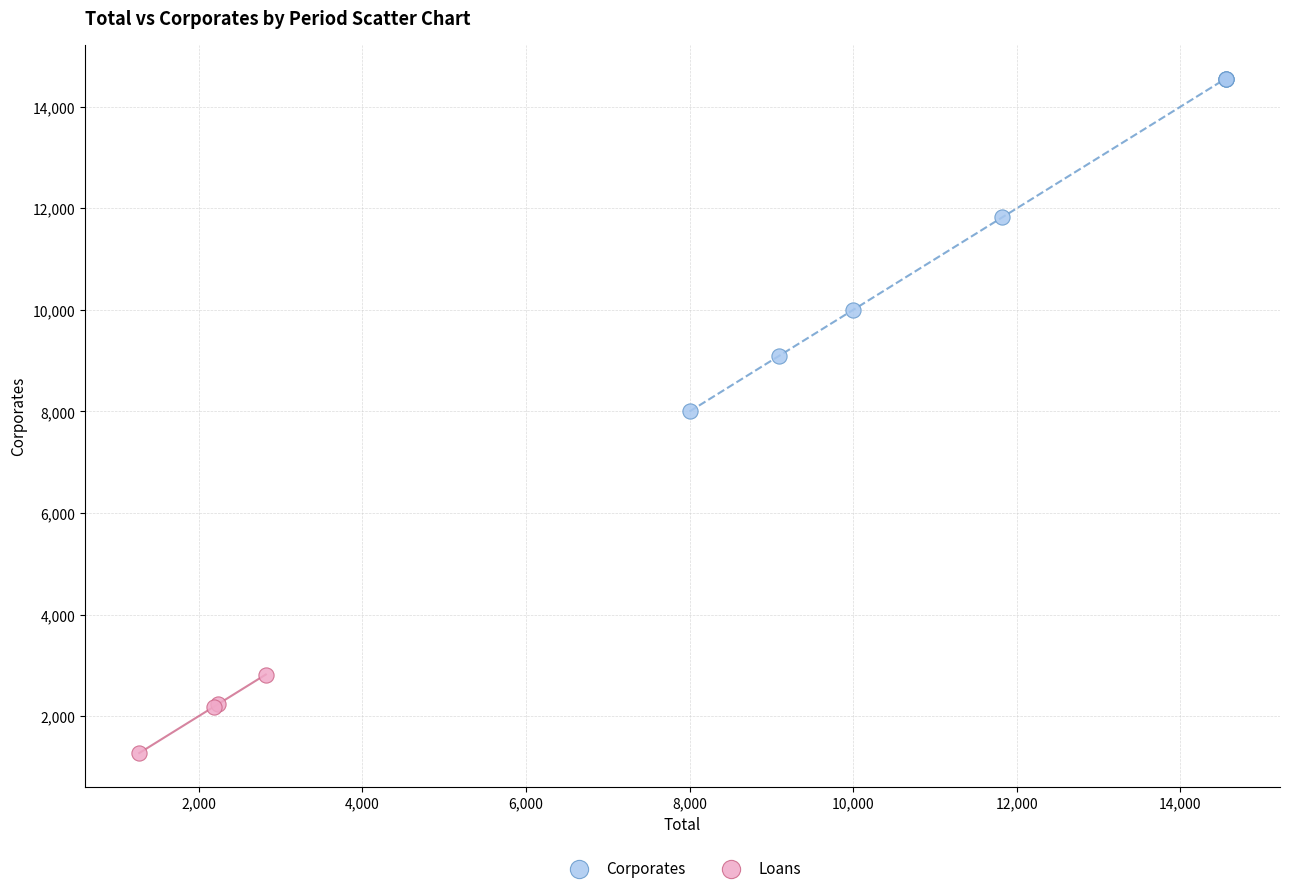

Which series reaches the minimum Y coordinate?

Loans